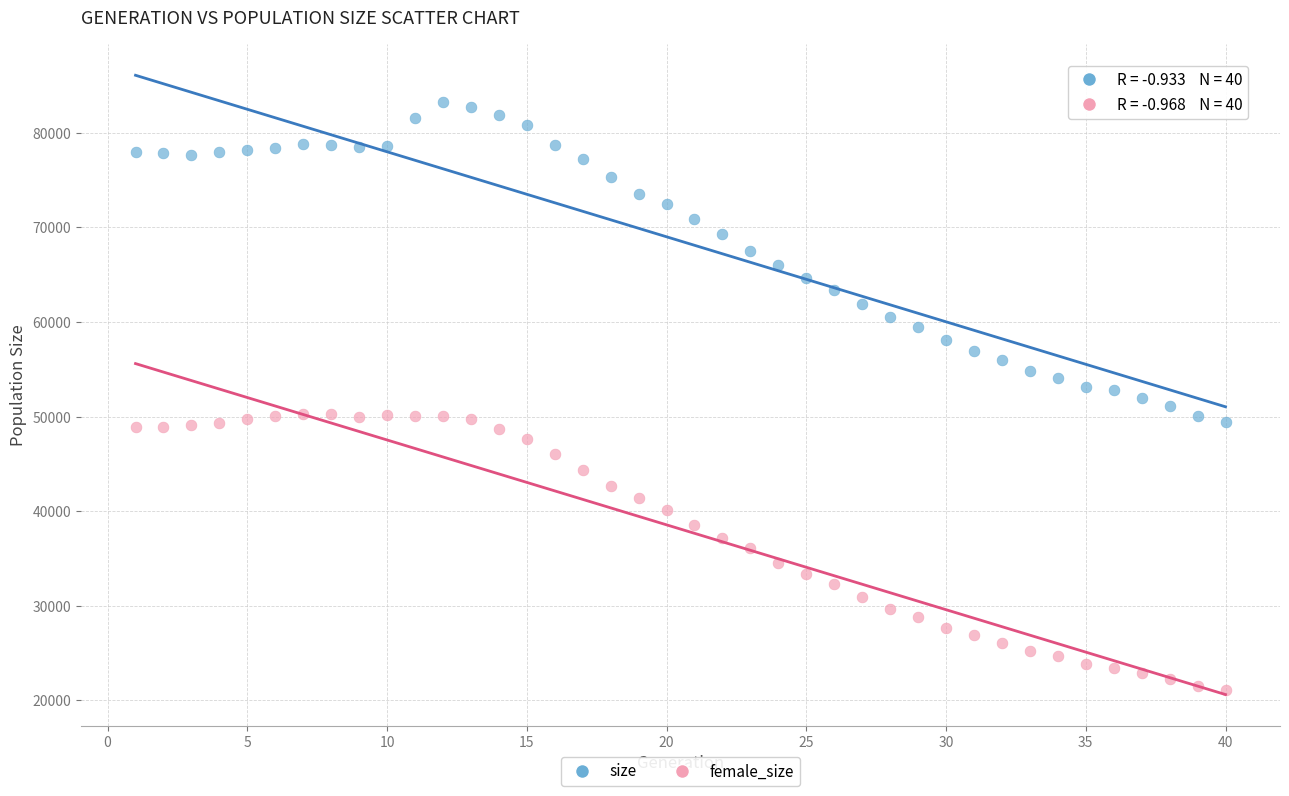

Across all data points, what is the range of X values (max minus min)?

39